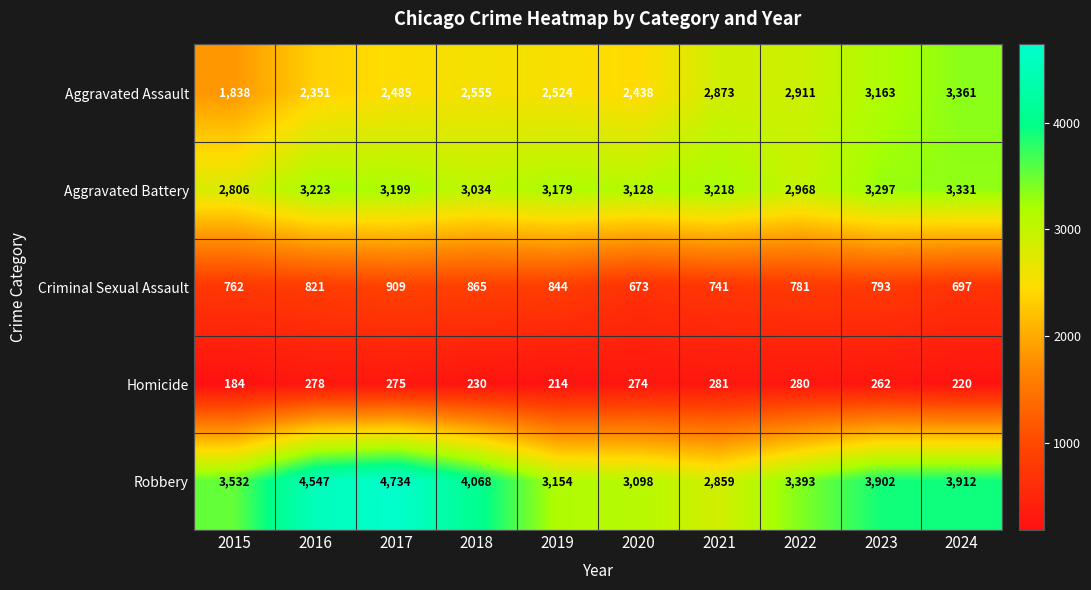

What is the average value of the Homicide series?

250